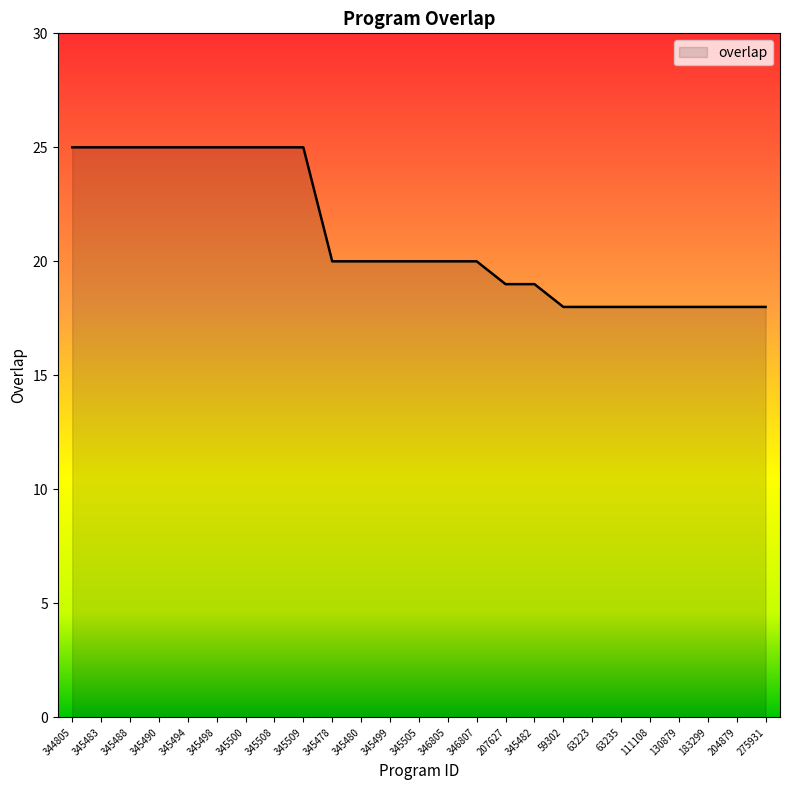

What position from the right is 345509?

17